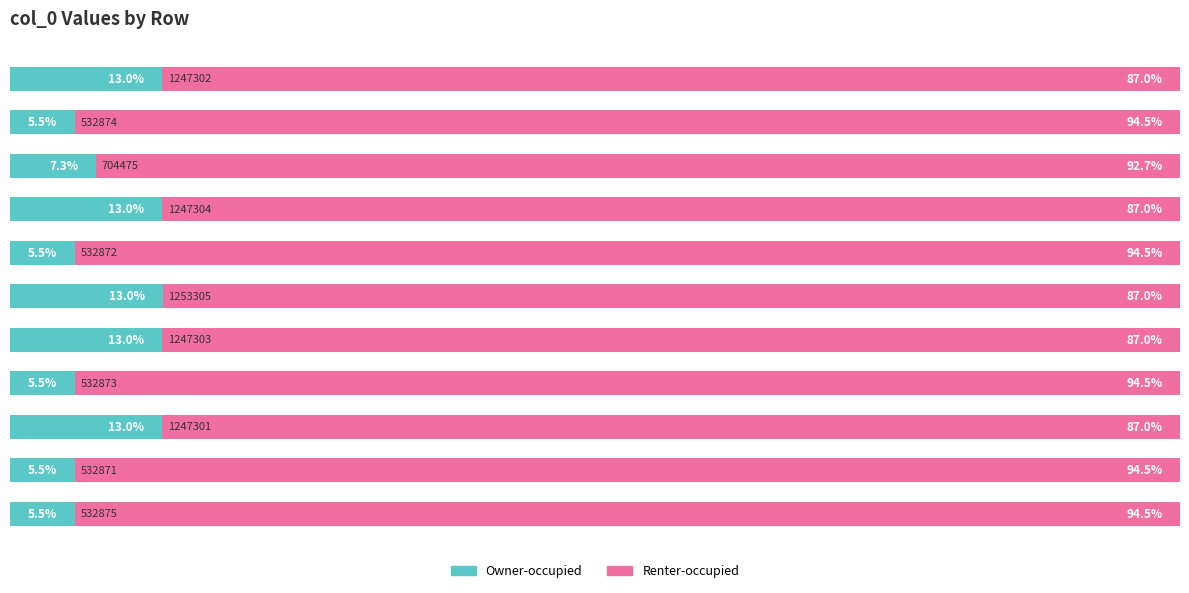

What is the sum of all Owner-occupied values?

100.0